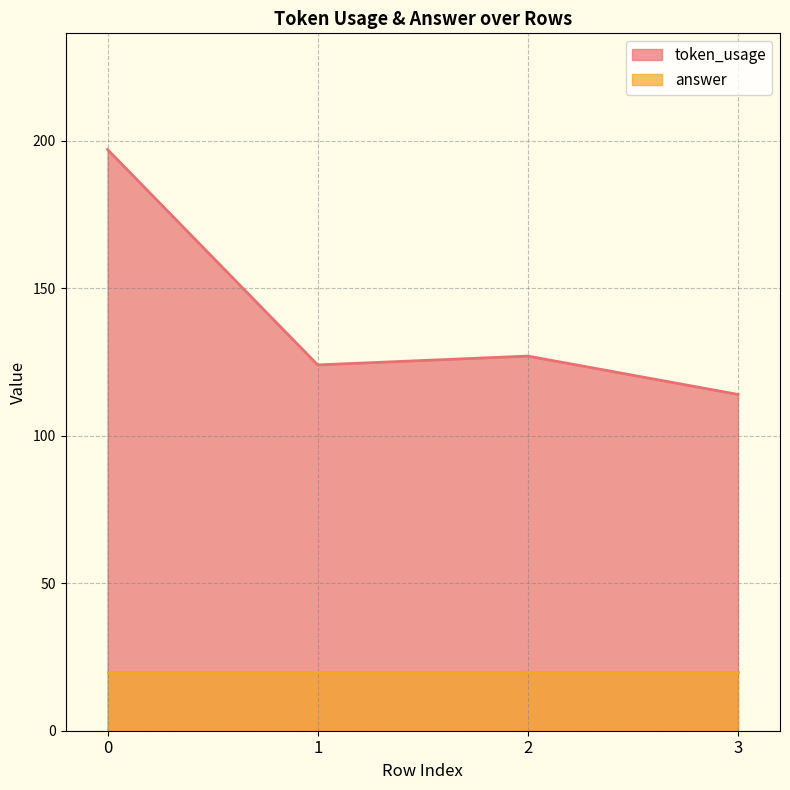

What is the greatest value displayed?

197